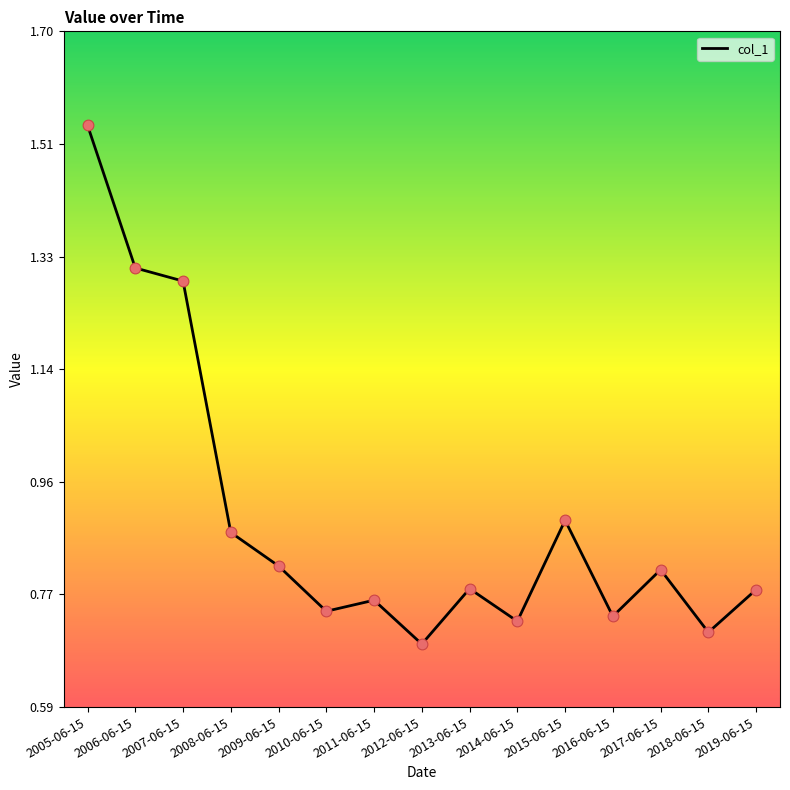

Between 2008-06-15 and 2007-06-15, which is larger?

2007-06-15